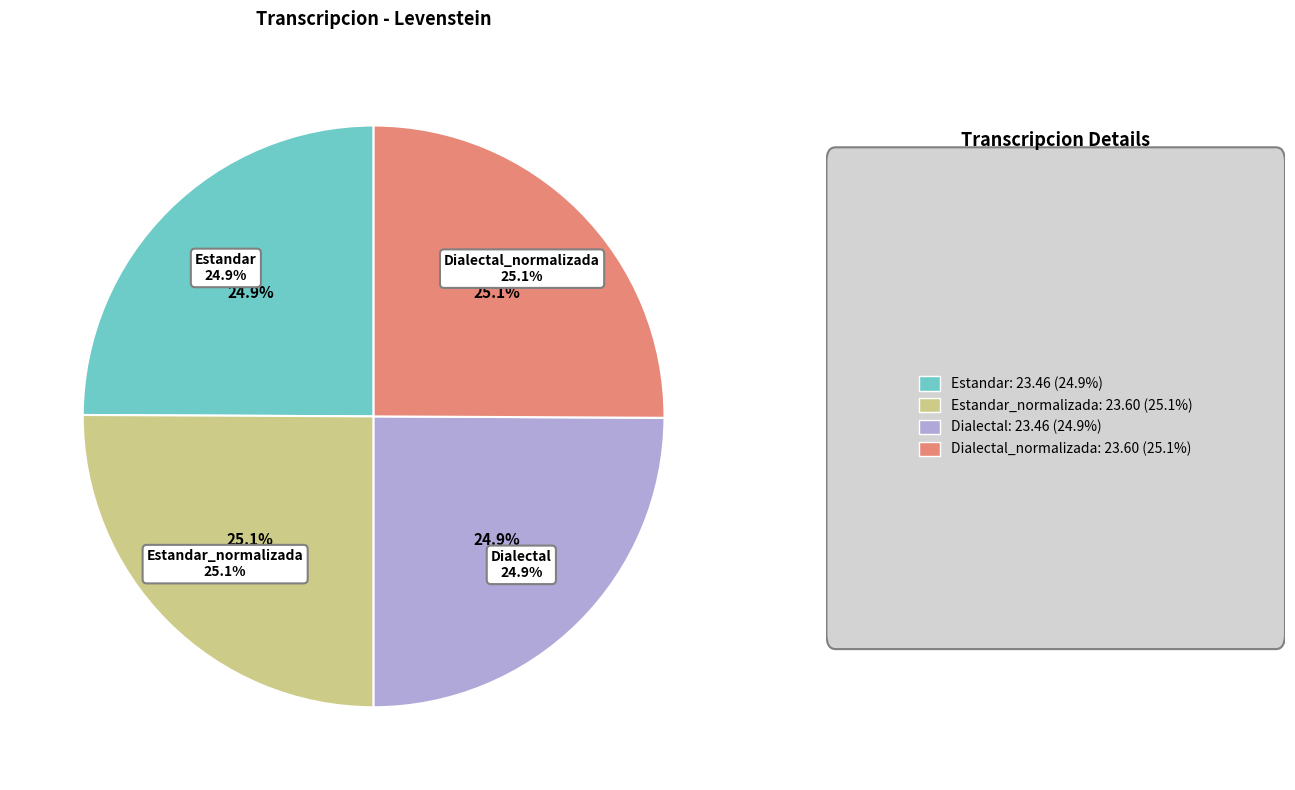

Combined, what portion of the pie is Dialectal_normalizada and Estandar_normalizada?

50.2%